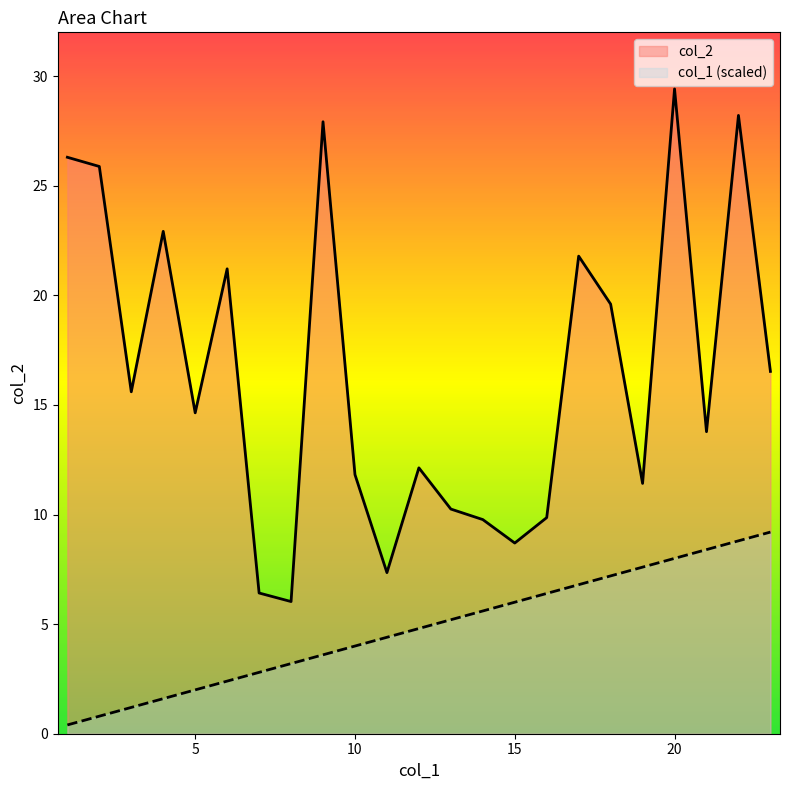

Rank the categories by col_2 value from lowest to highest.

8, 7, 11, 15, 14, 16, 13, 19, 10, 12, 21, 5, 3, 23, 18, 6, 17, 4, 2, 1, 9, 22, 20